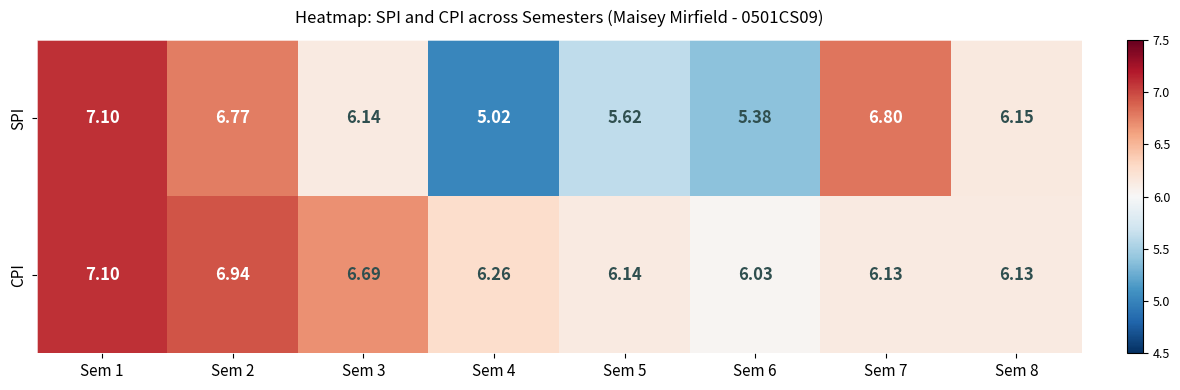

Is the value of SPI at Sem 3 greater than the value of CPI at Sem 2?

No